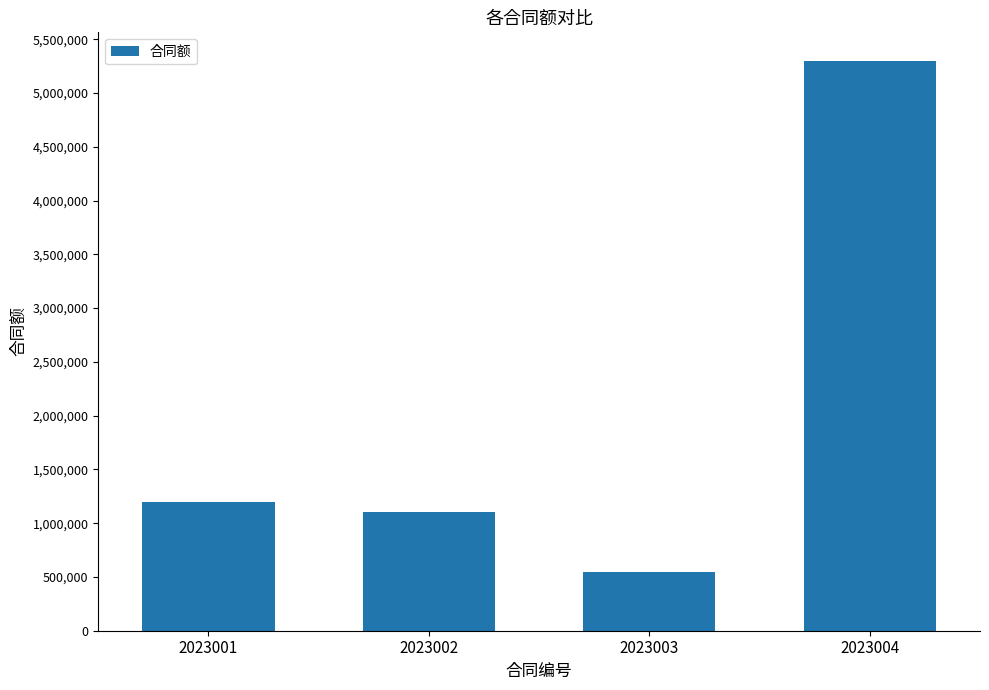

What is the difference between the maximum and minimum values?

4750000